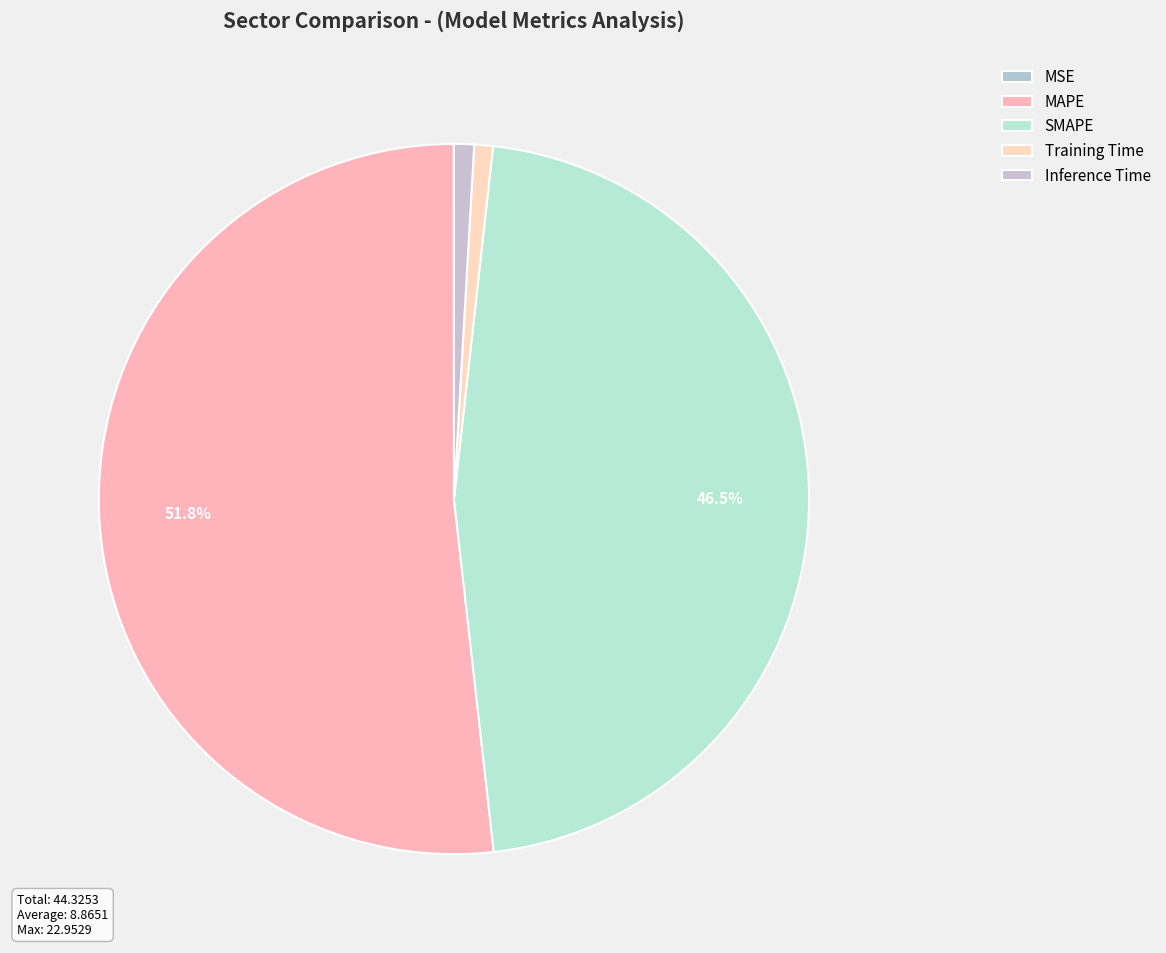

Count the number of slices in the pie.

5